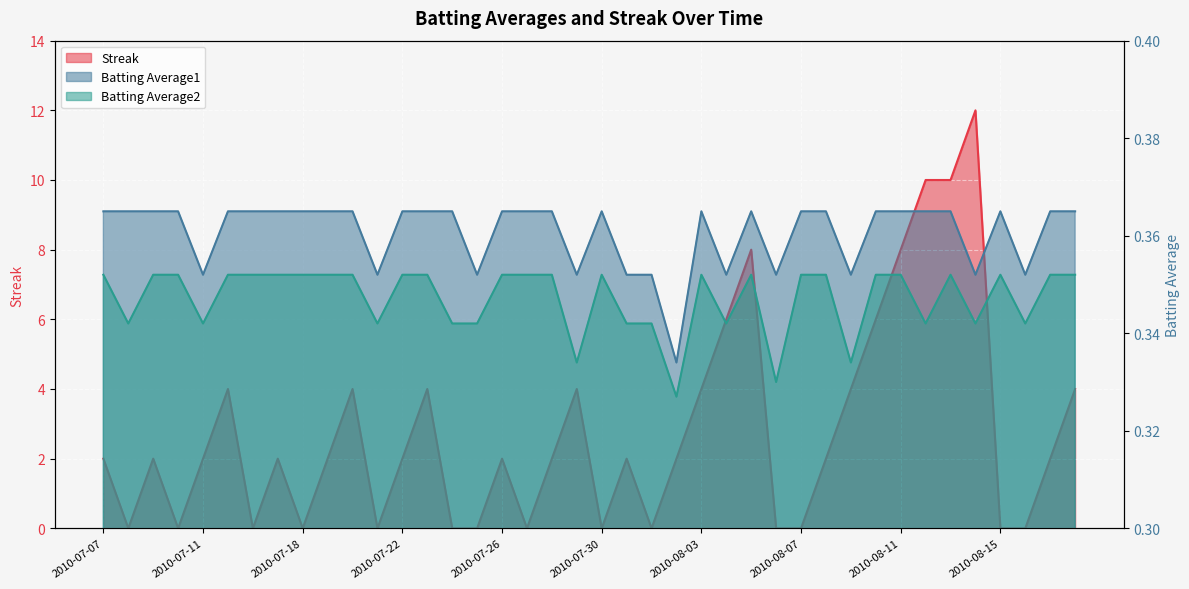

The value of Streak at 2010-08-01 is 8.1. True or false?

False